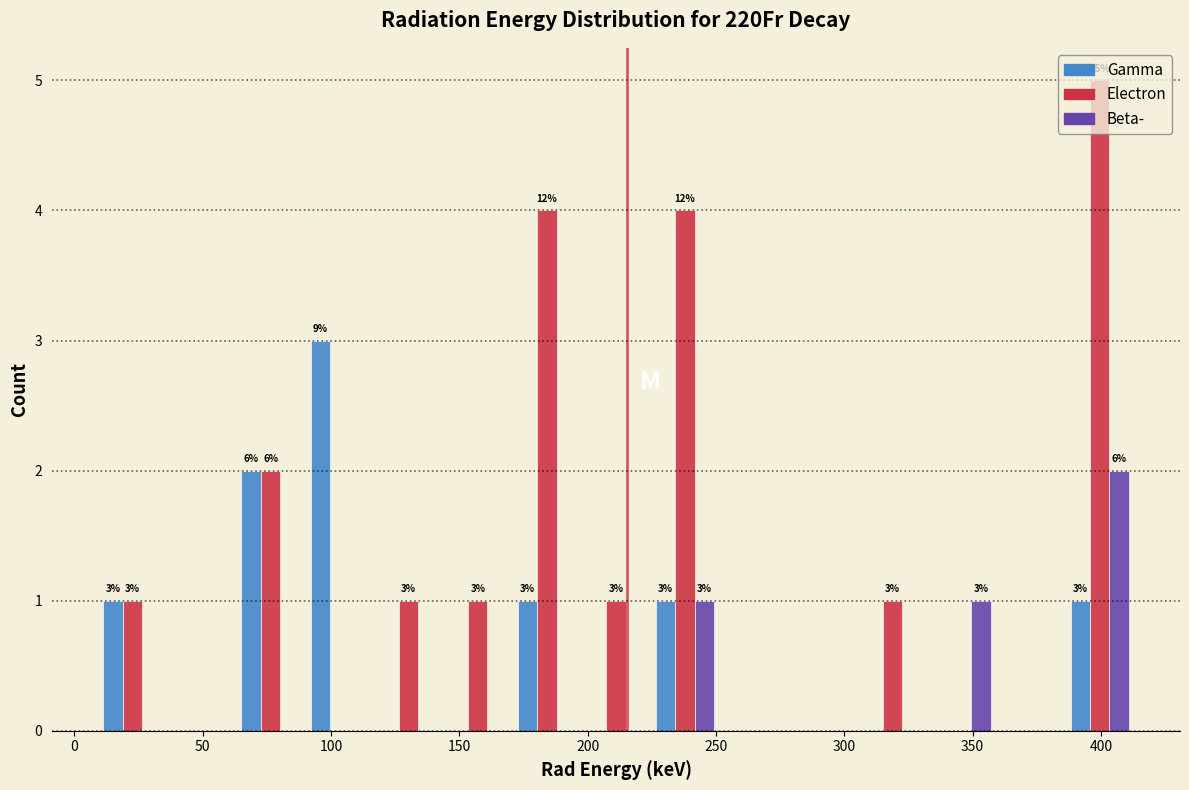

In the Gamma series, which range on the x-axis has the tallest bar?

90 to 115